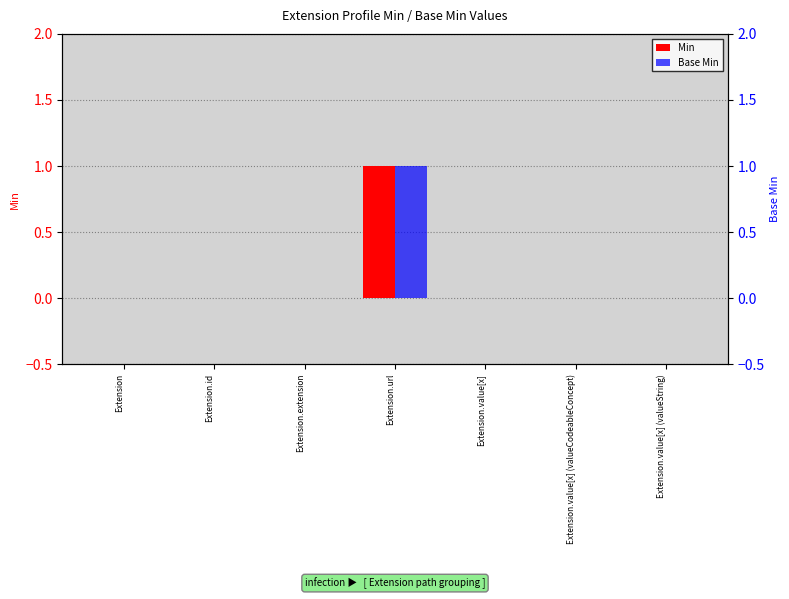

At which label does Min reach its minimum?

Extension